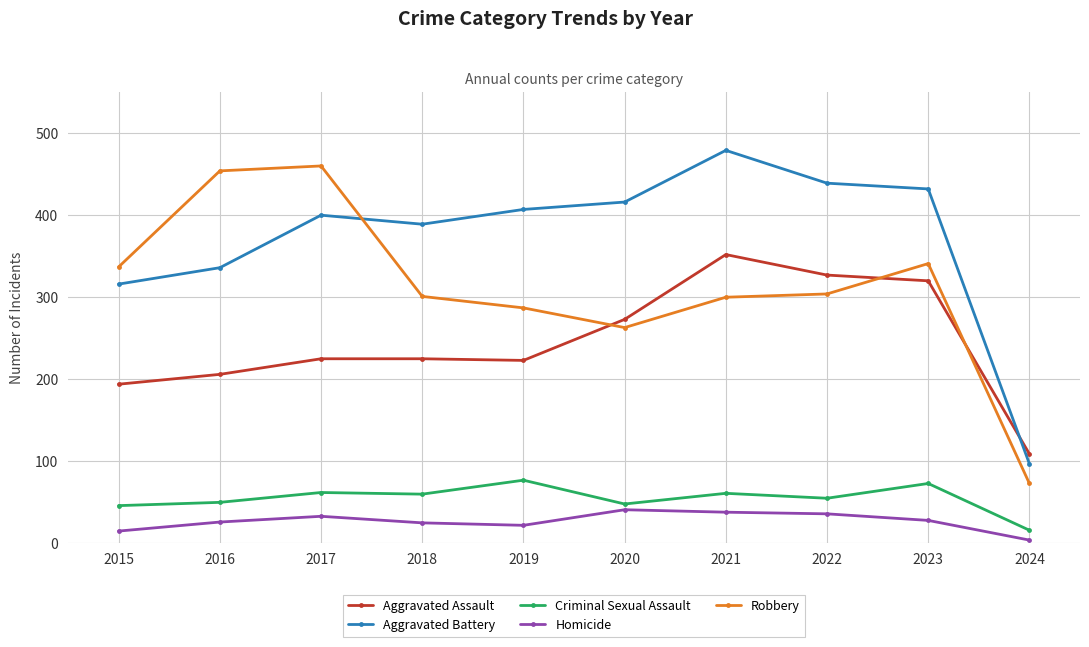

What is the difference between the maximum and second lowest values in the Criminal Sexual Assault series?

31